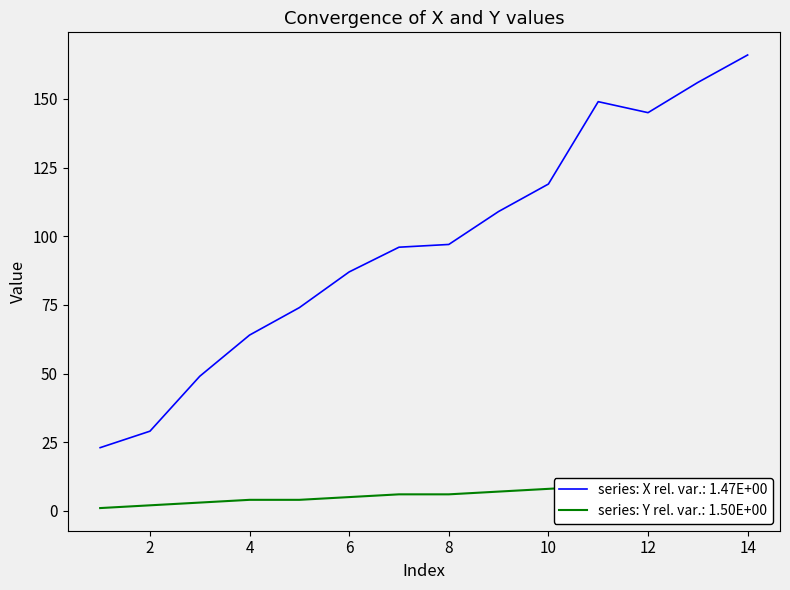

True or false: Y and X cross at least once.

False